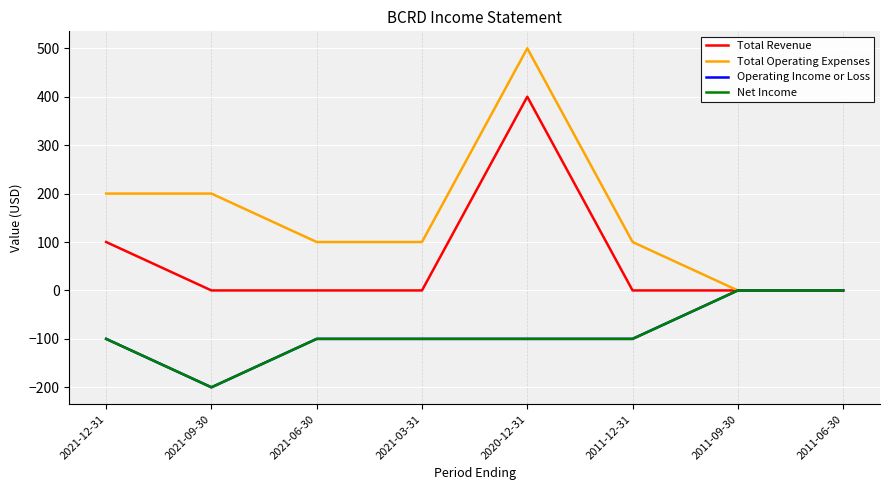

Does the chart have visible grid lines?

Yes